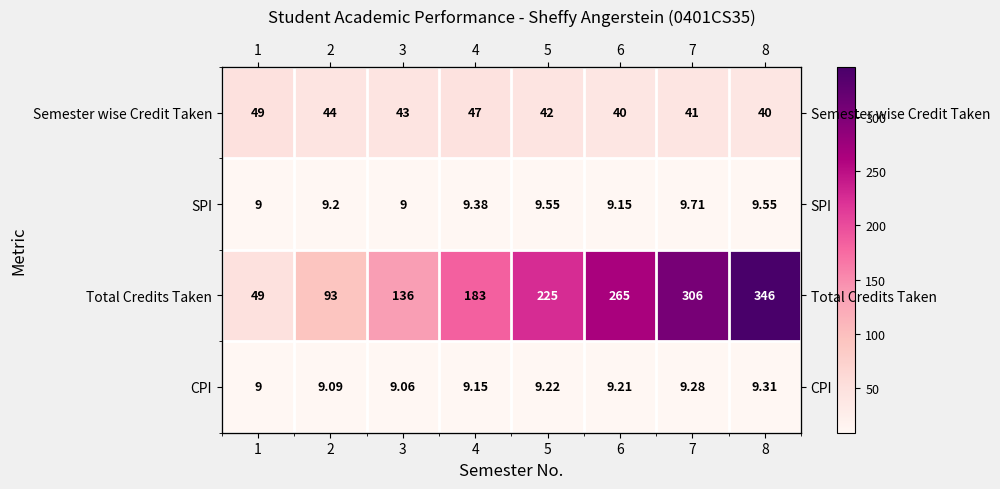

Count the number of data series in this chart.

4